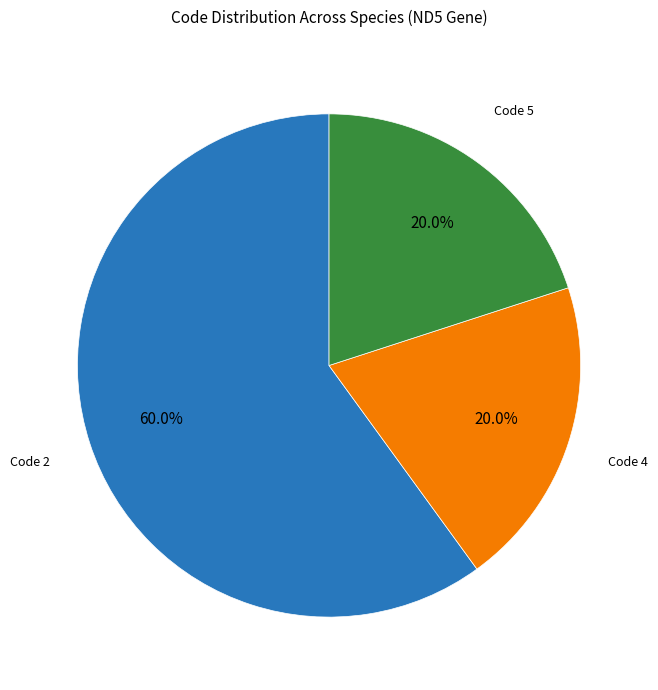

Does any single category account for the majority?

Yes